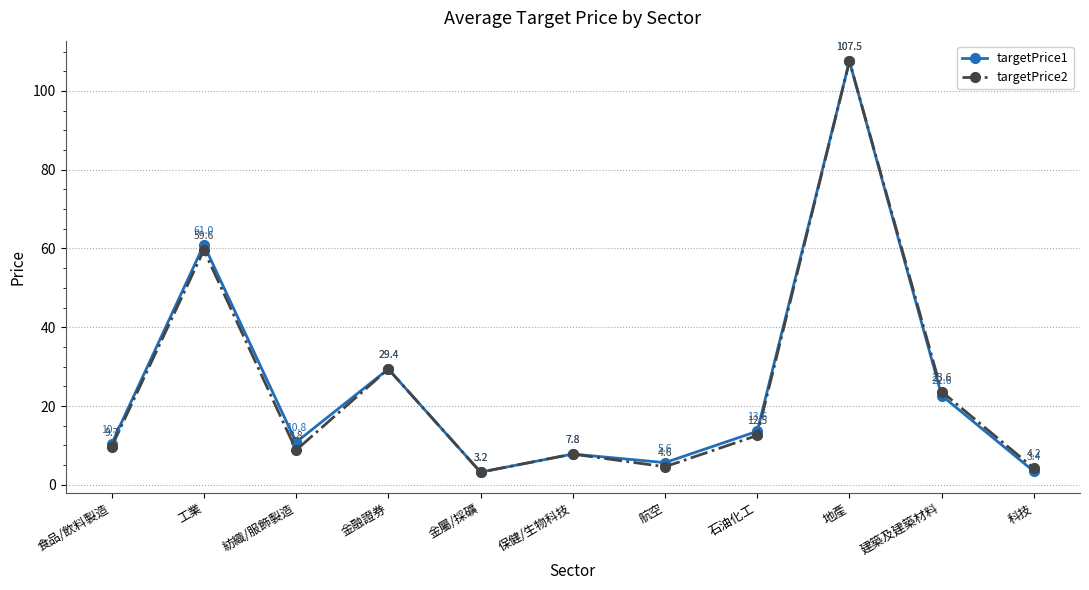

Does the chart display data point markers on the line(s)?

Yes